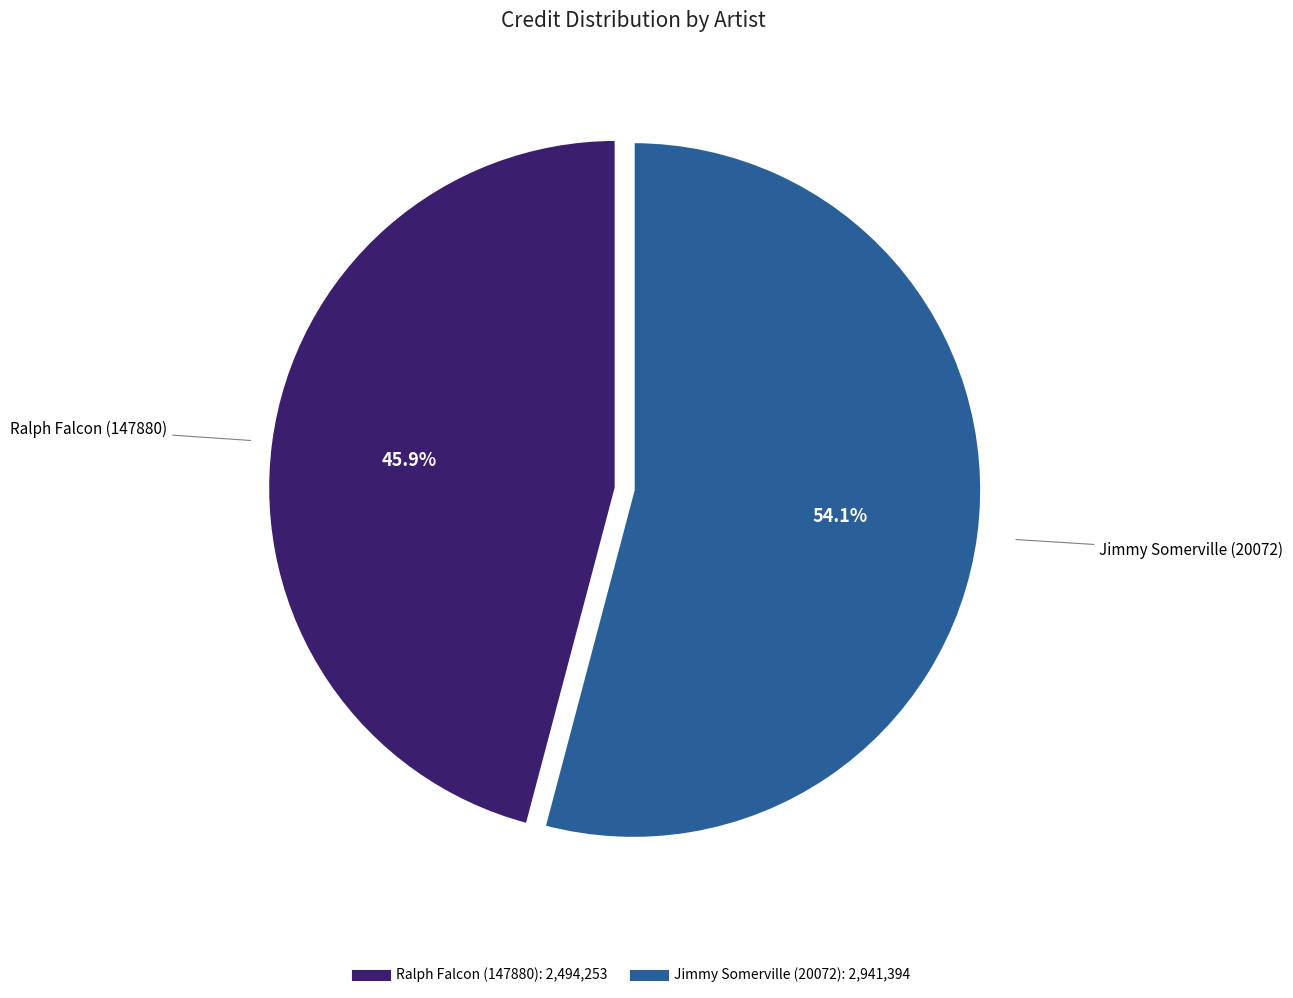

Which has a higher value, Ralph Falcon (147880) or Jimmy Somerville (20072)?

Jimmy Somerville (20072)